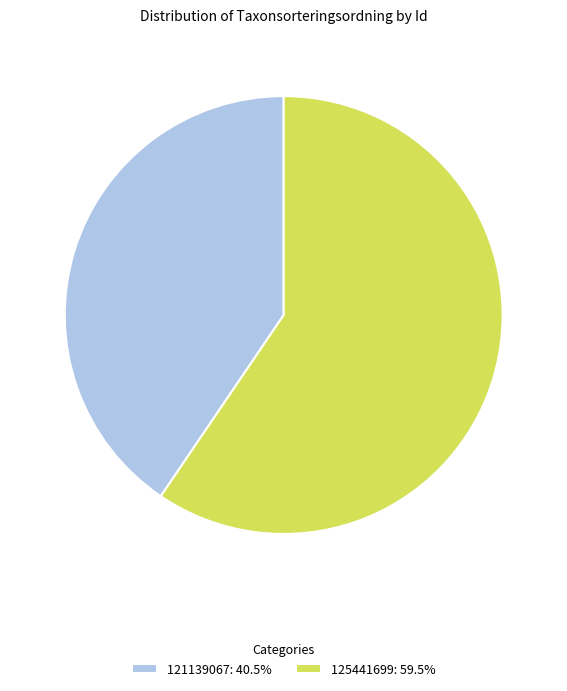

Does 121139067 represent more than half of the total?

No